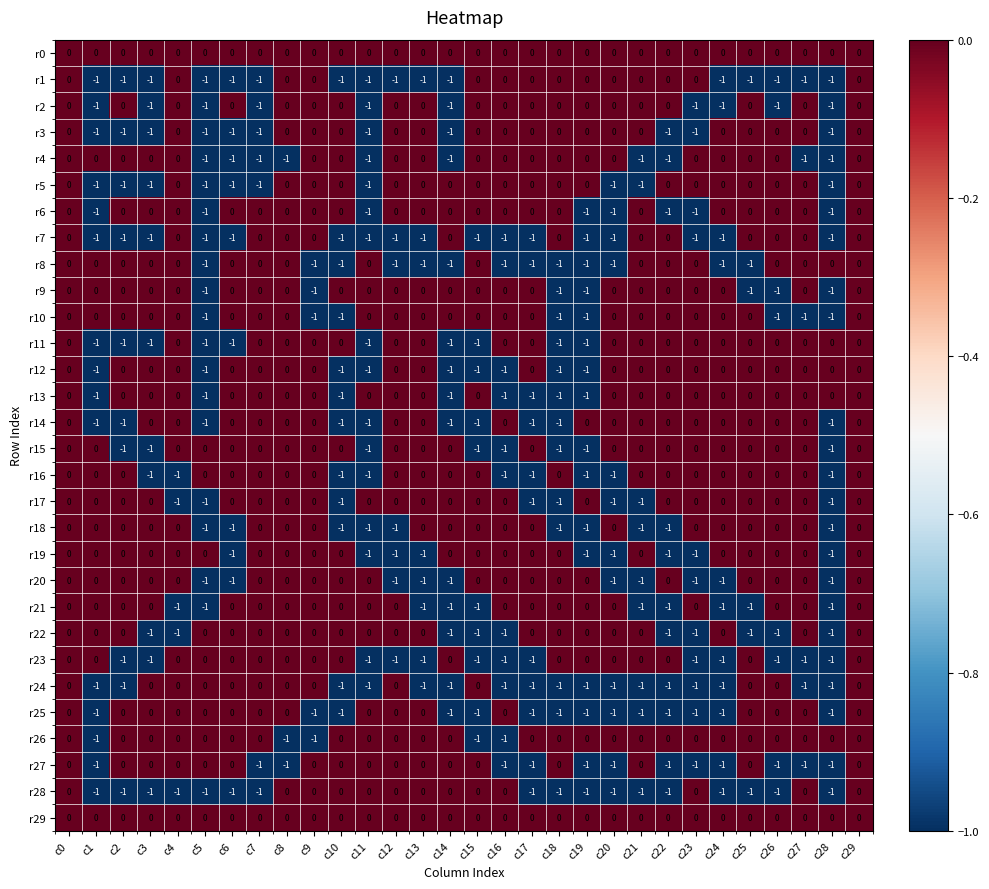

What is the spread (max minus min) of values at c8?

1